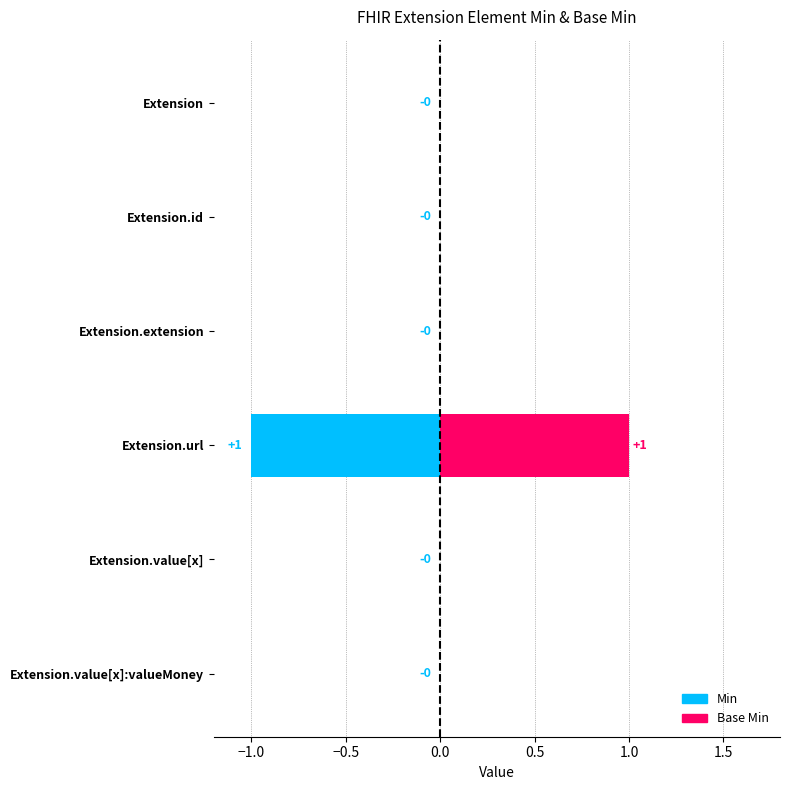

Is the value of Min at Extension.value[x] greater than the value of Base Min at Extension.url?

No